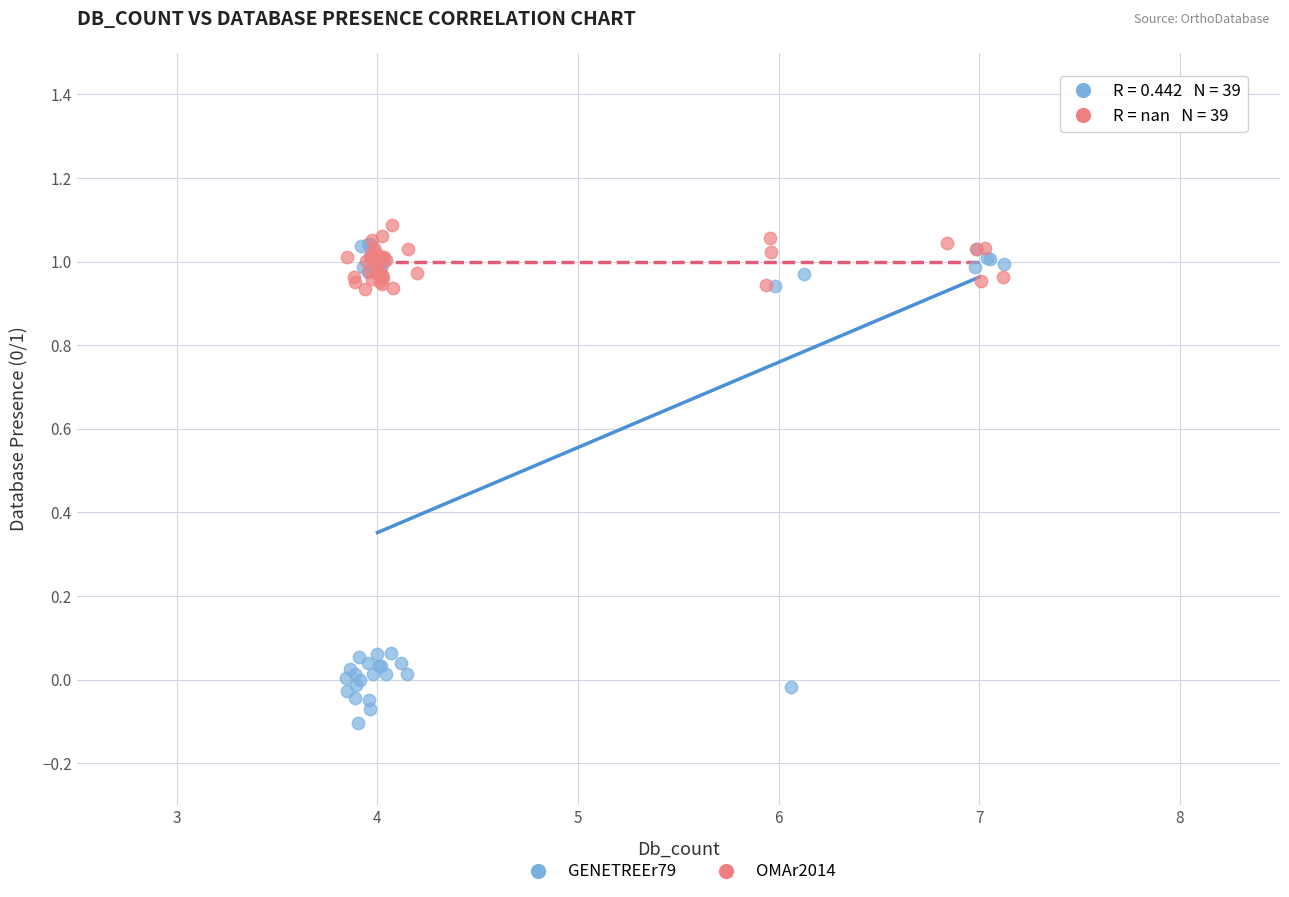

Which series has the largest Y range (max minus min)?

GENETREEr79